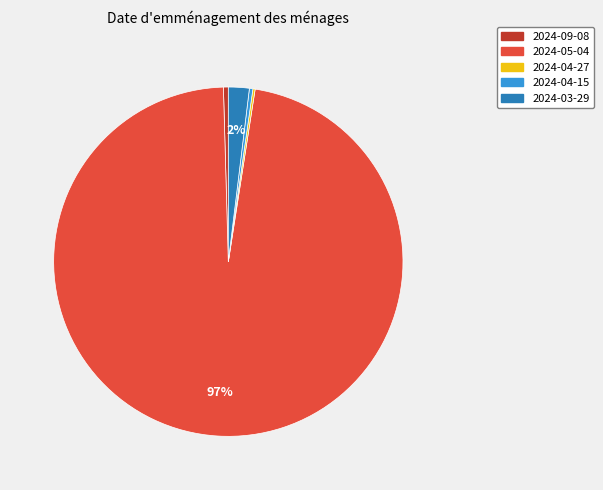

Does 2024-05-04 represent more than half of the total?

Yes